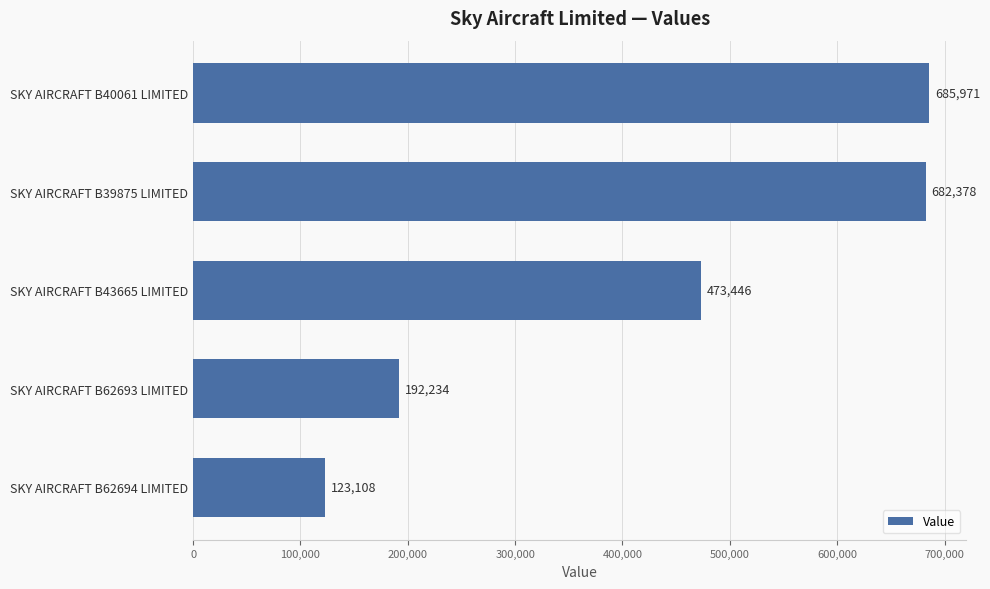

What is the difference between the maximum and minimum values?

562863